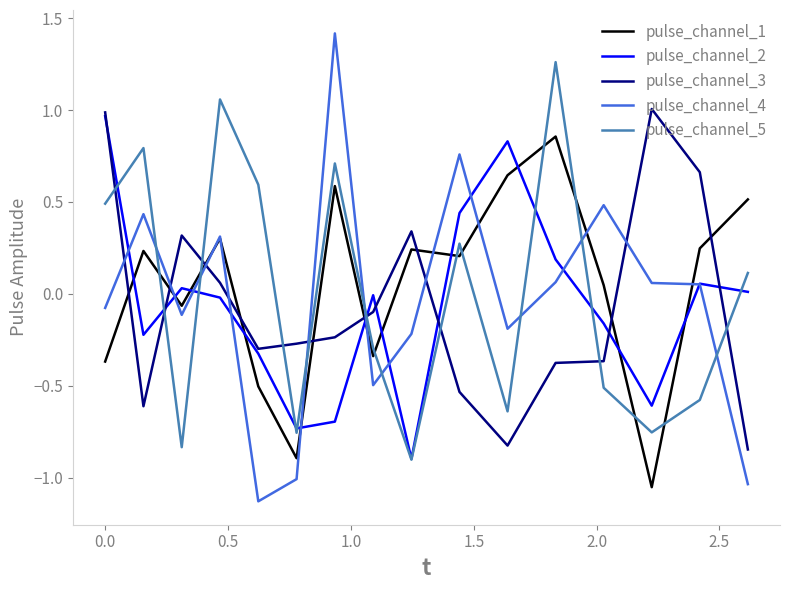

True or false: pulse_channel_1 and pulse_channel_2 intersect in this chart.

True